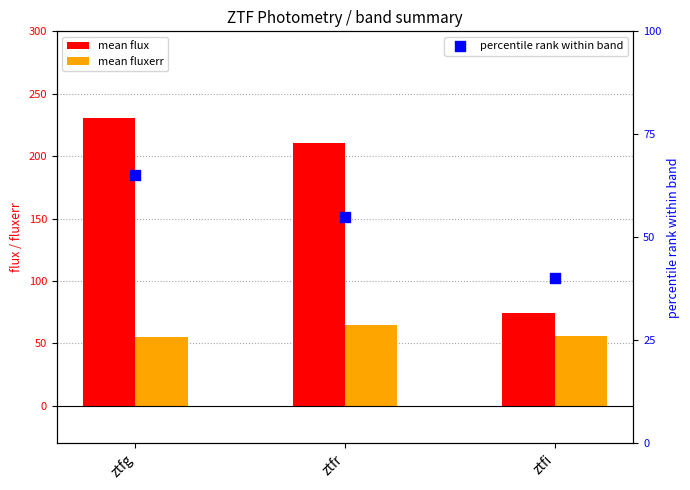

What are all the series names shown in the legend?

mean flux, mean fluxerr, percentile rank within band